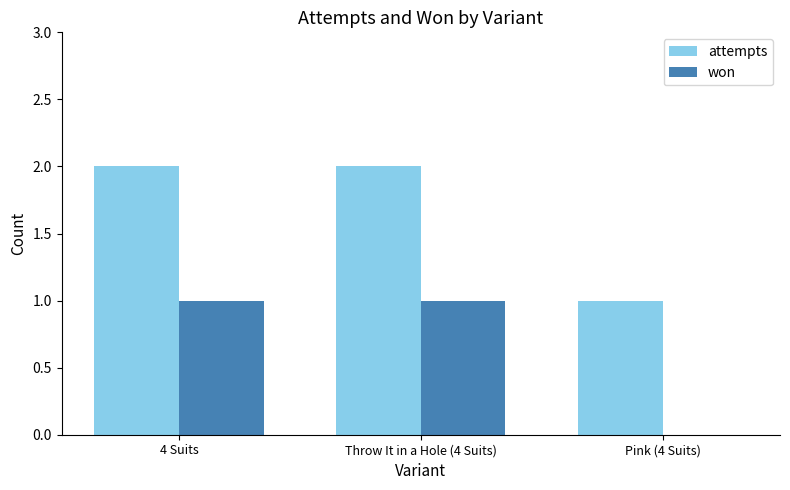

True or false: attempts has a value of 2 at Pink (4 Suits).

False